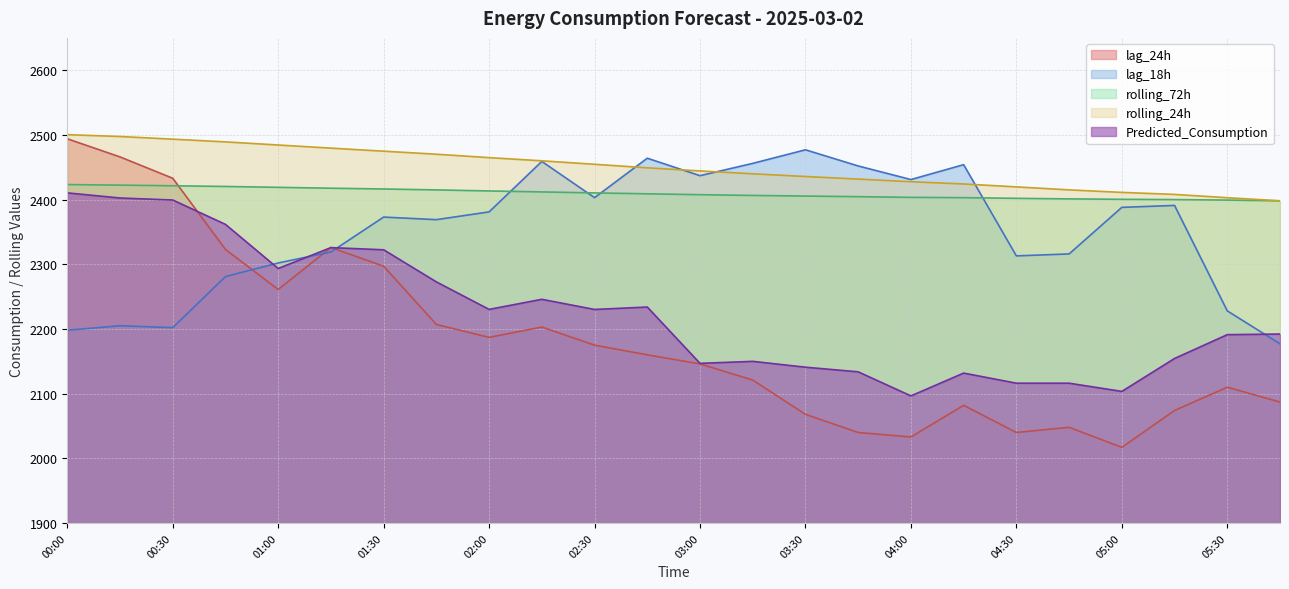

How many interior local peaks does the Predicted_Consumption series have?

5